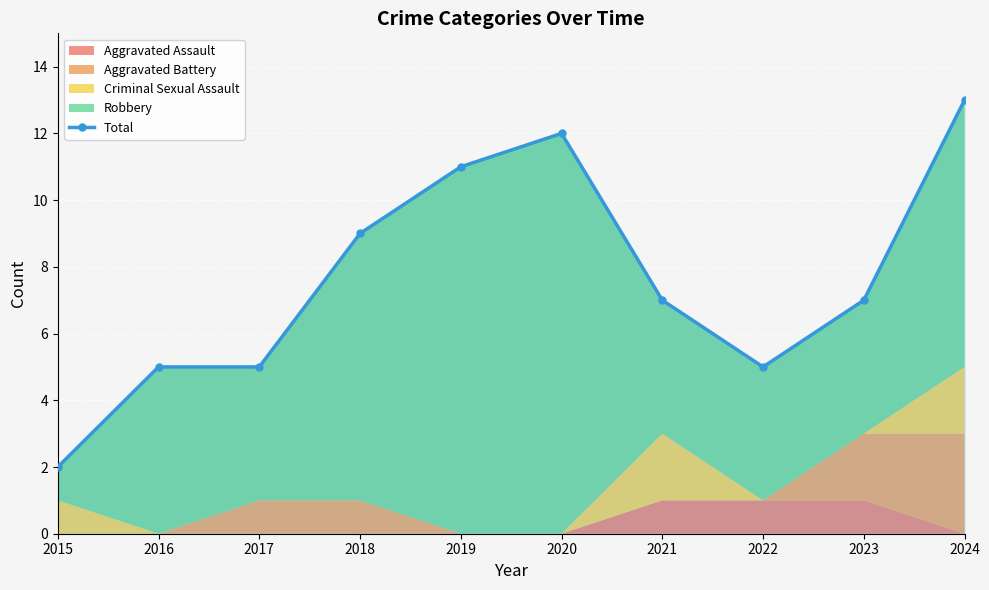

Which label corresponds to the largest value in the chart?

2024